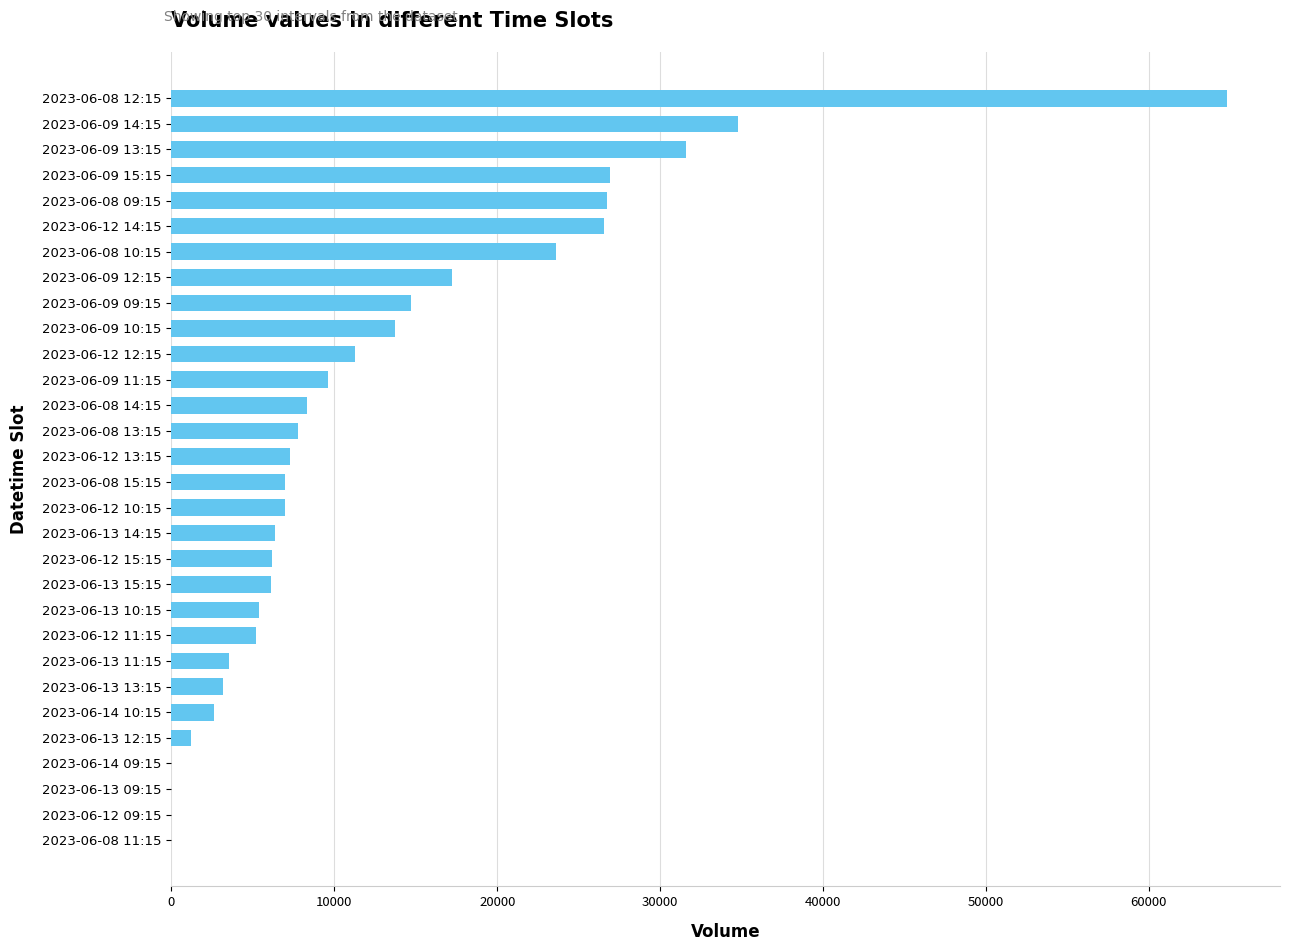

What is the change in value from 2023-06-13 14:15 to 2023-06-09 15:15?

+20546